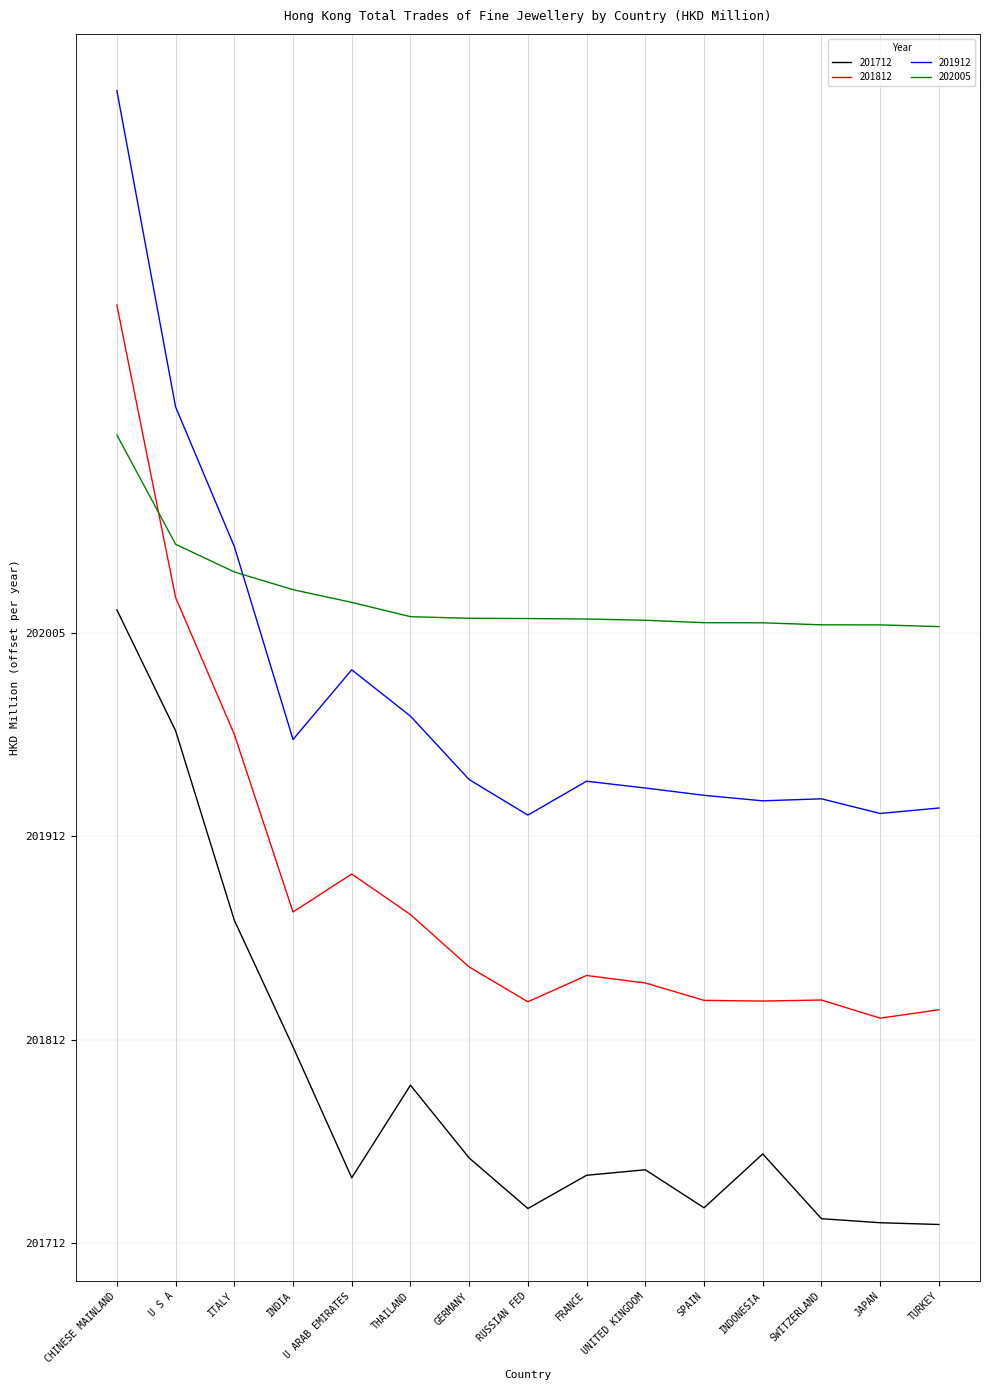

How many interior local valleys does the 201712 series have?

3